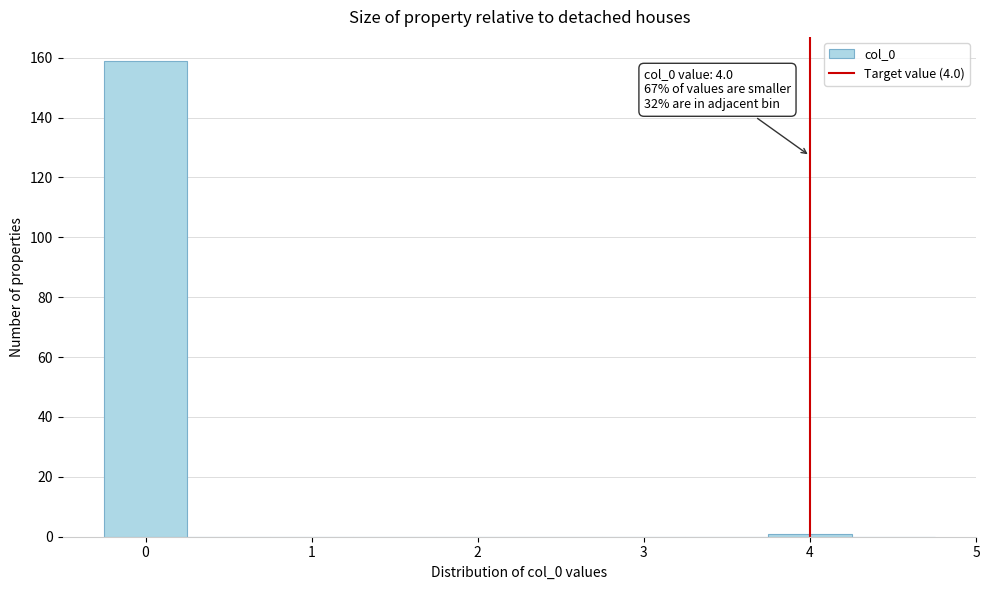

Over which range of the x-axis is the bar tallest?

-0.25 to 0.25